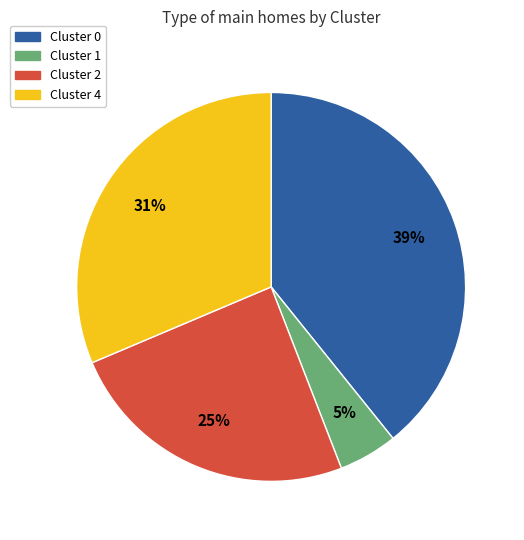

How many slices are in this pie chart?

4